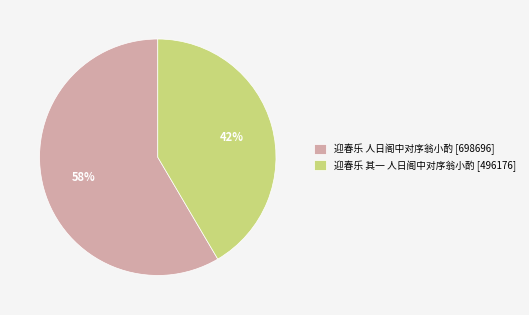

Which has a higher value, 迎春乐 人日阁中对序翁小酌 [698696] or 迎春乐 其一 人日阁中对序翁小酌 [496176]?

迎春乐 人日阁中对序翁小酌 [698696]